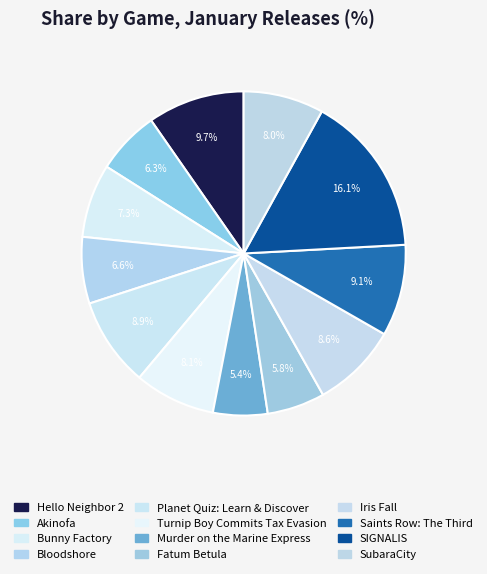

Rank the categories by value from highest to lowest.

SIGNALIS, Hello Neighbor 2, Saints Row: The Third, Planet Quiz: Learn & Discover, Iris Fall, Turnip Boy Commits Tax Evasion, SubaraCity, Bunny Factory, Bloodshore, Akinofa, Fatum Betula, Murder on the Marine Express